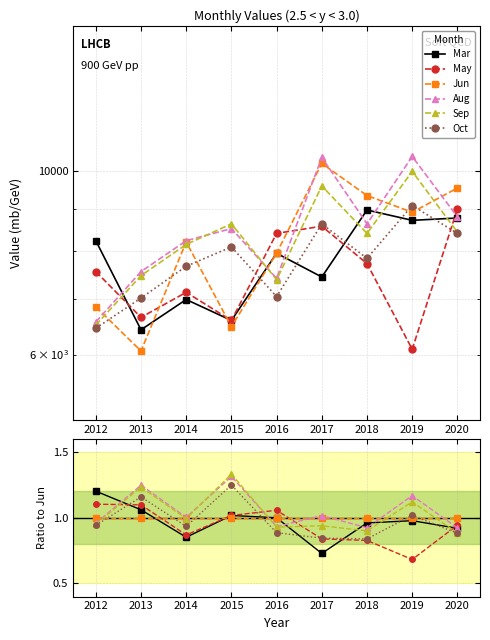

True or false: Jun has more than 2 interior local peaks.

False